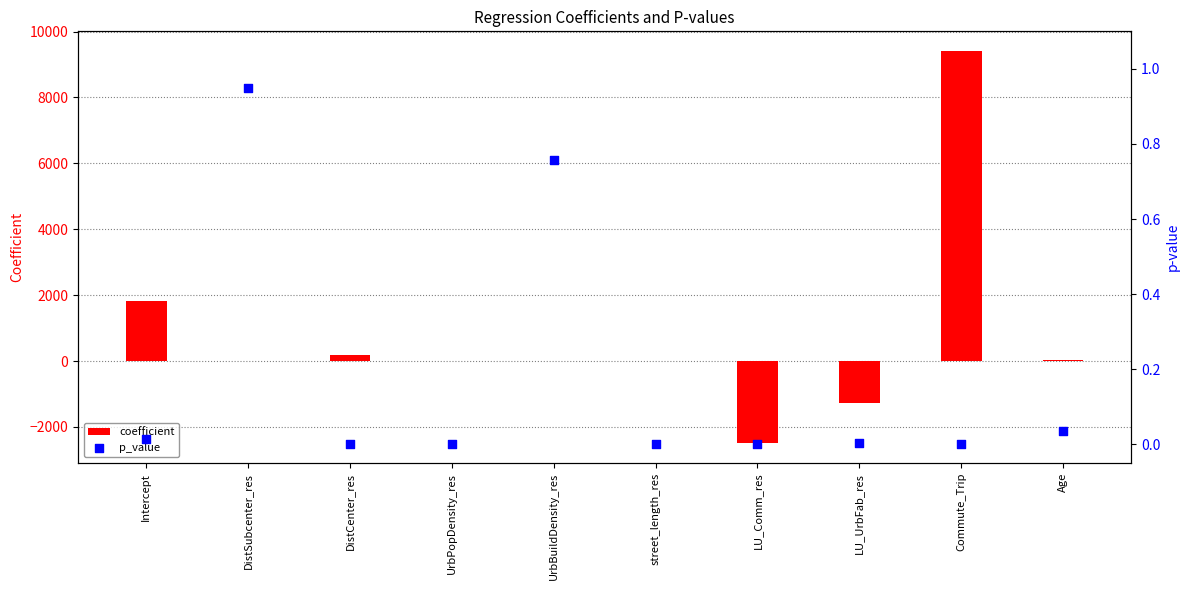

Which series contains the lowest Y value?

coefficient